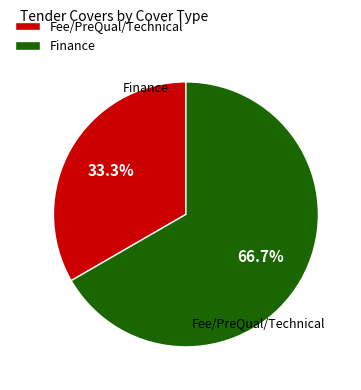

To the nearest percent, what is the difference between the largest and smallest slice percentages?

33%